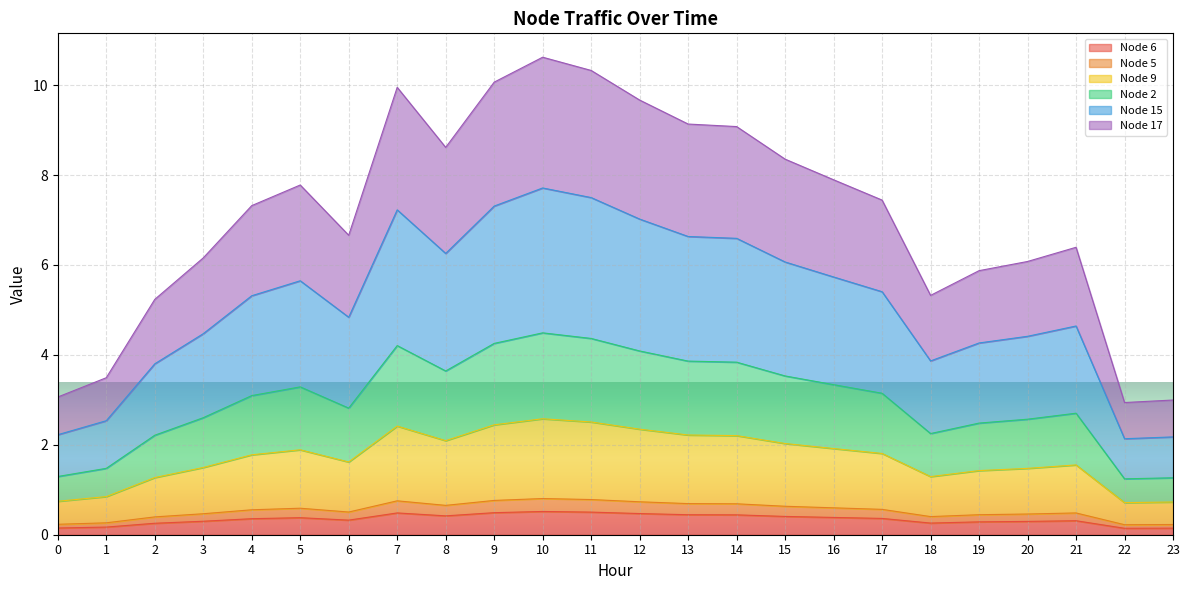

The Node 6 series shows 0.3 at 19. True or false?

True